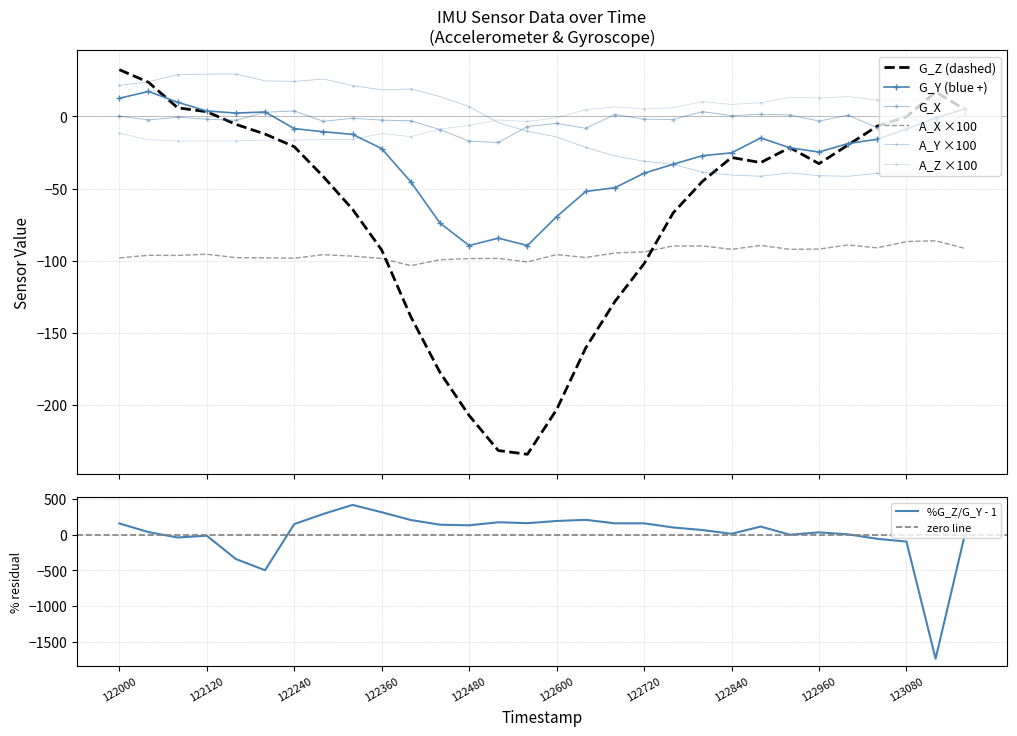

What is the label of the 27th point from the right?

122120.0